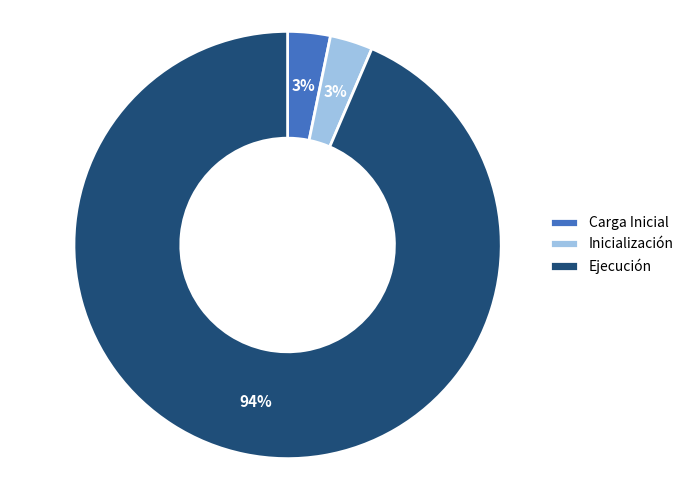

Which slice is the largest?

Ejecución